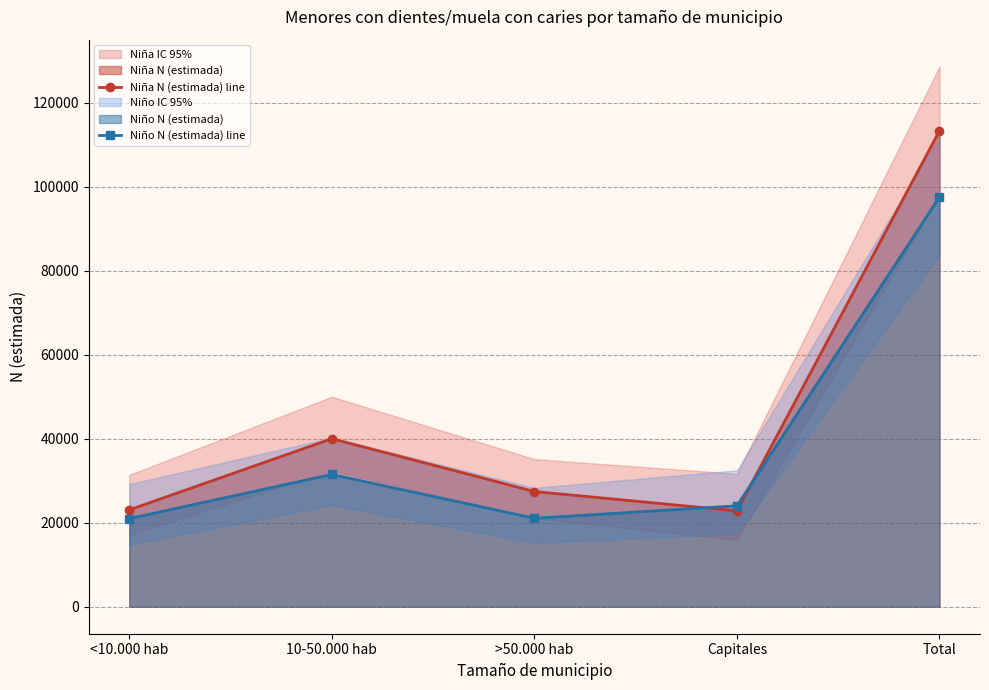

At which label does Niña N (estimada) line reach its peak?

Total